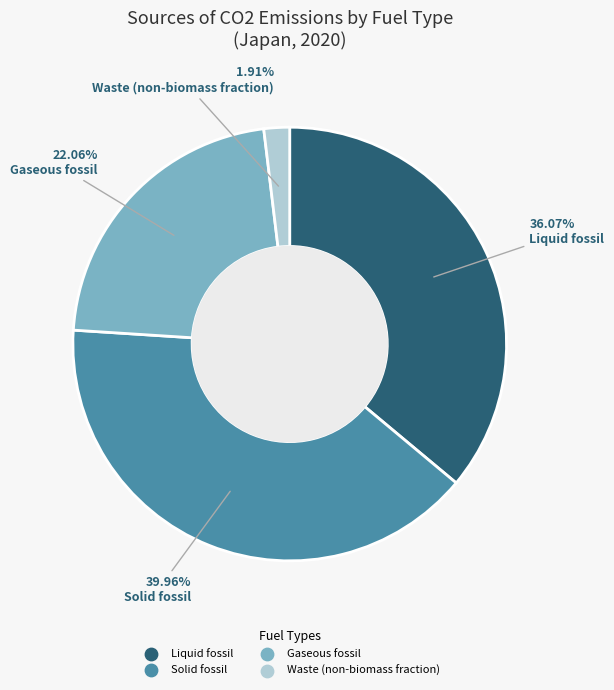

How many segments does this pie chart have?

4